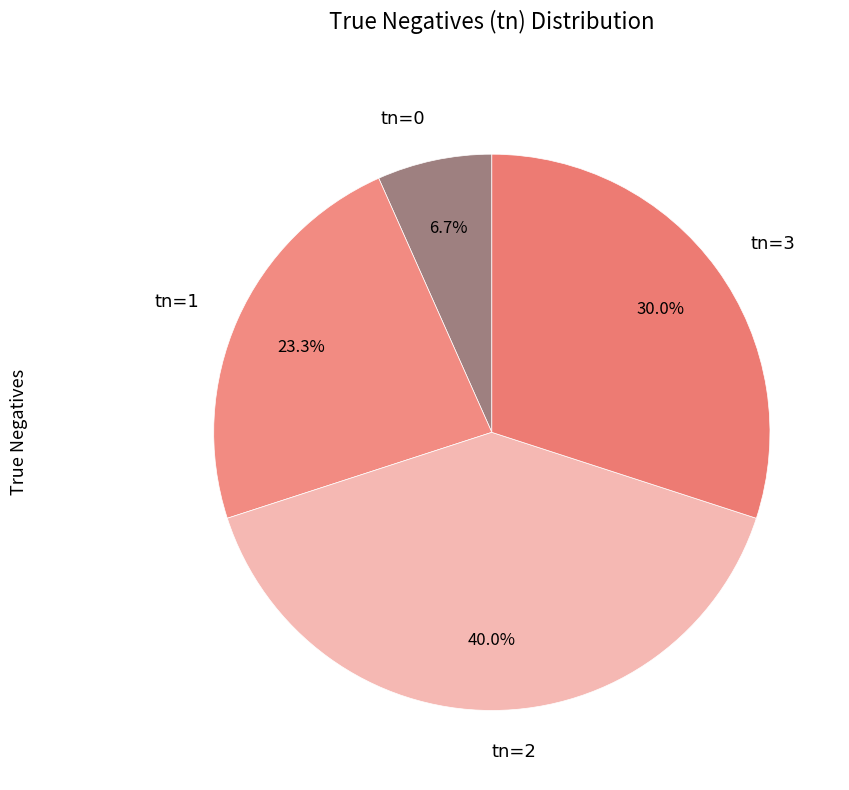

Which has a higher value, tn=0 or tn=1?

tn=1